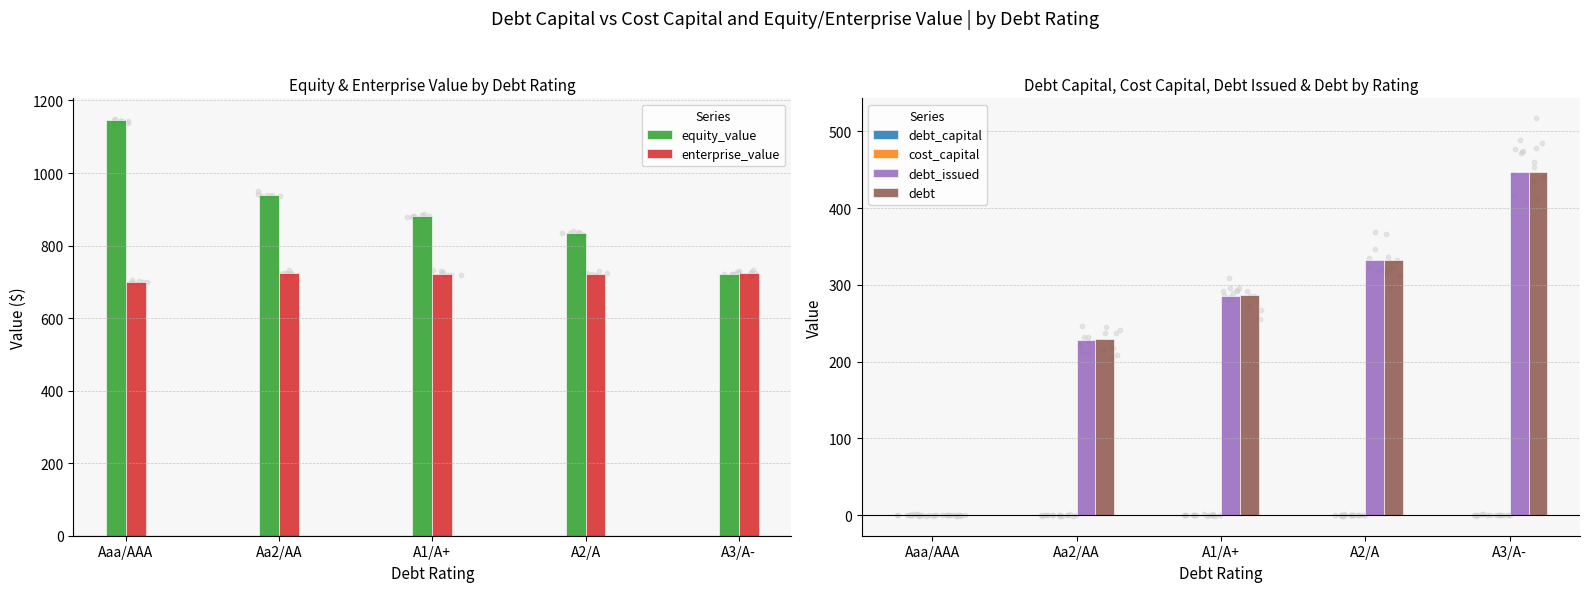

What is the total value across all series at Aaa/AAA?

1845.7